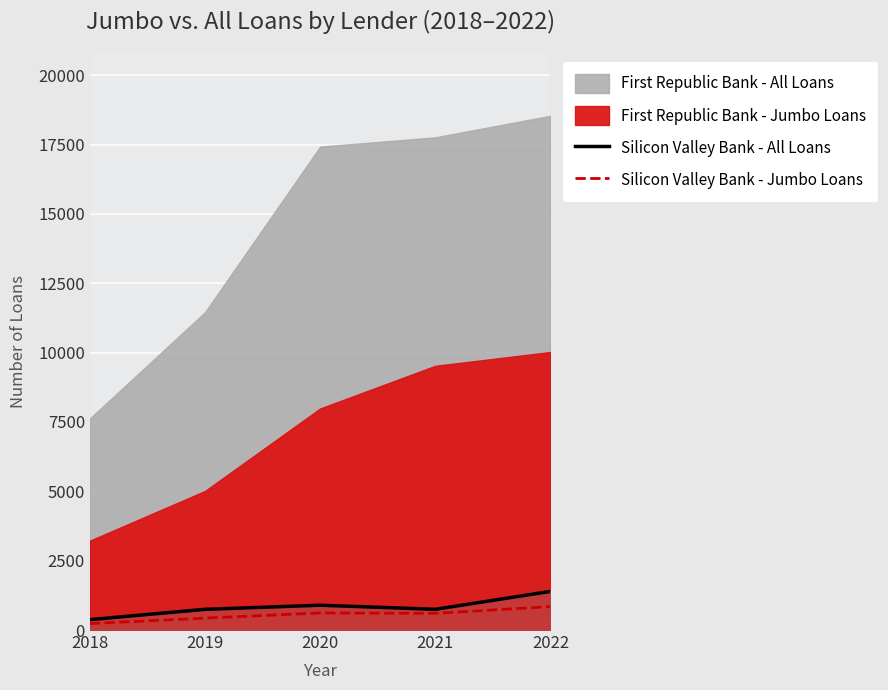

What is the difference between the maximum and minimum values in the Silicon Valley Bank - All Loans series?

1017